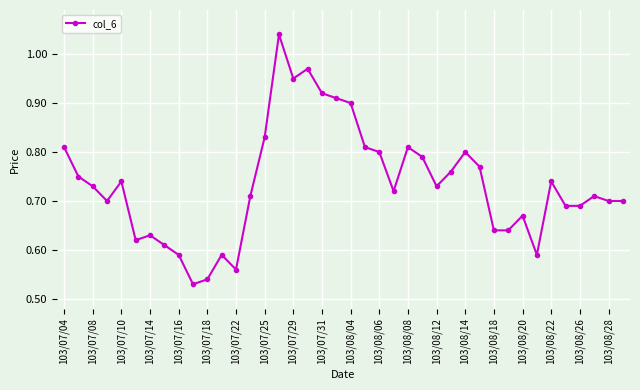

What is the difference between the second highest and minimum values?

0.4